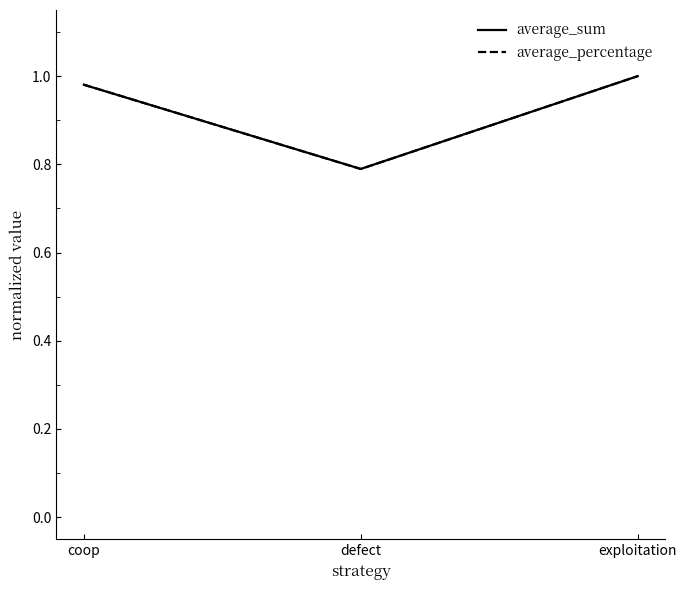

The average_percentage series shows 1.0 at exploitation. True or false?

True